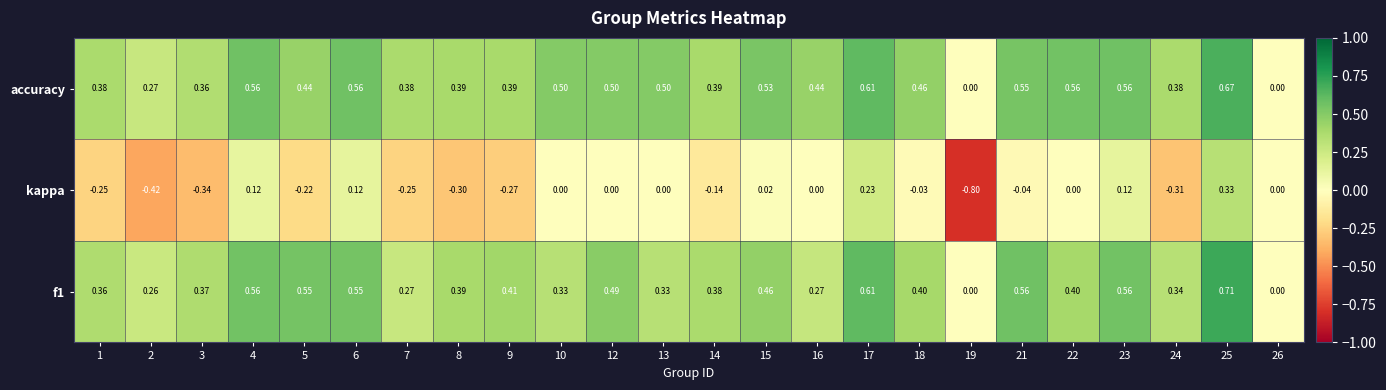

Between 21 and 23, which series saw the biggest shift?

kappa